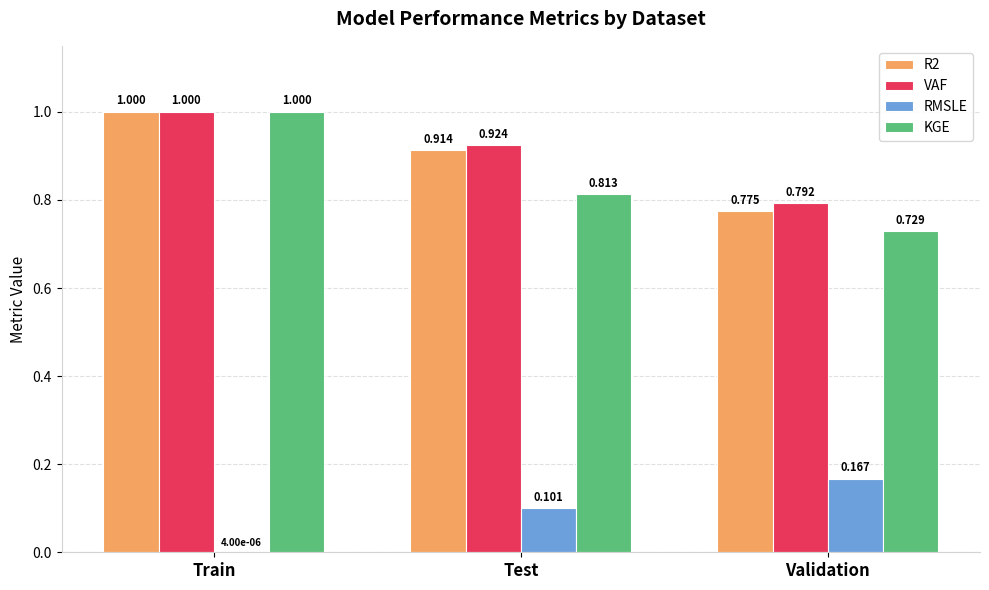

Is the value of VAF at Test greater than the value of KGE at Validation?

Yes